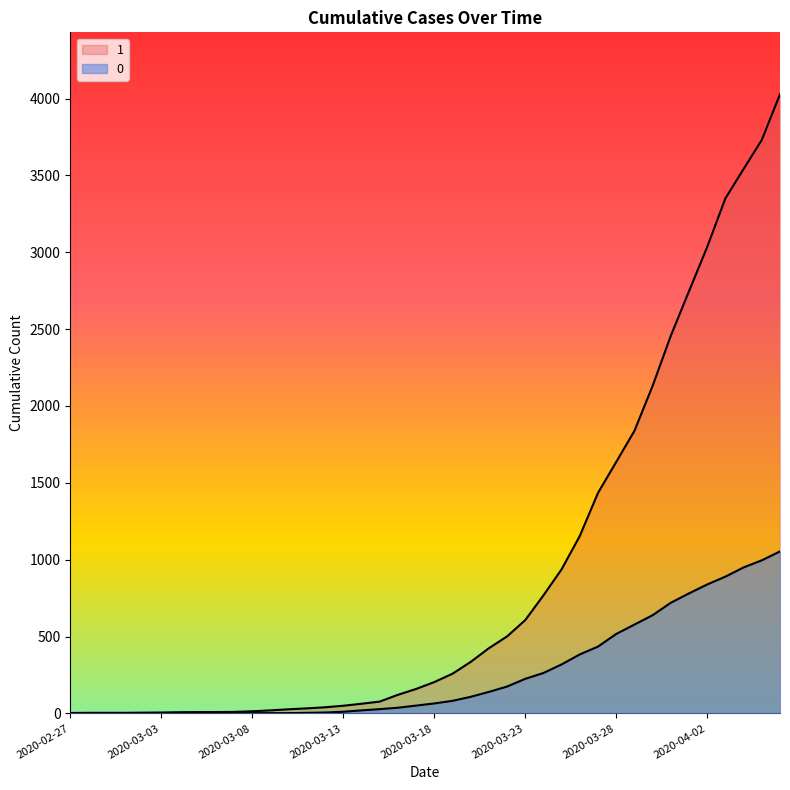

Rank the series by their maximum value, from lowest to highest.

0, 1